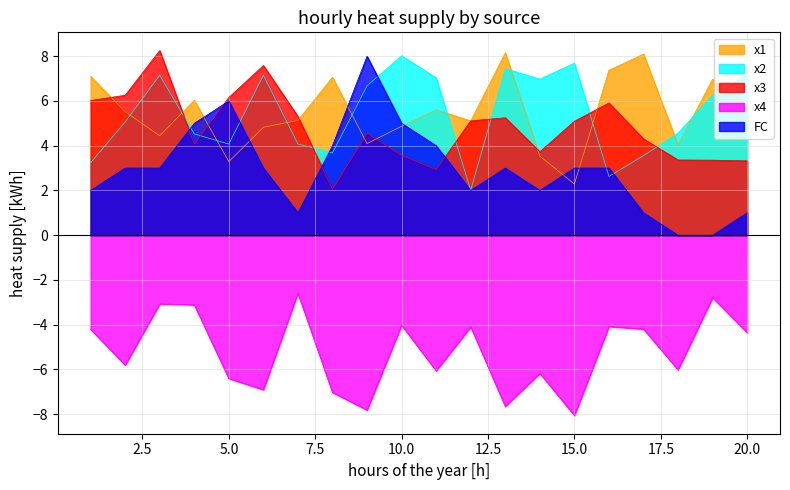

Count the number of data series in this chart.

5